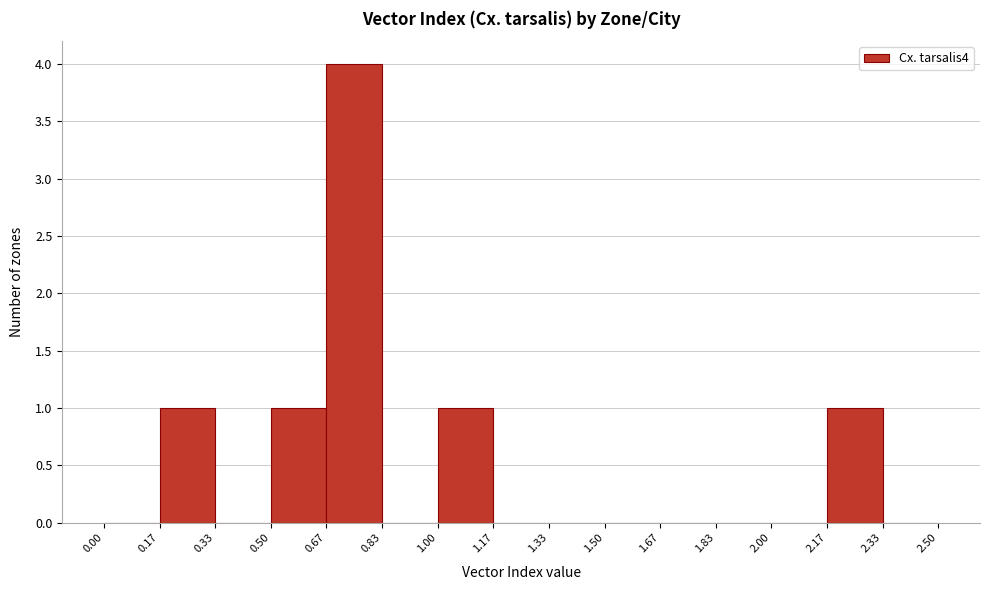

Reading left to right, list every bar in this chart as the range it spans on the x-axis followed by its height. The values are not printed on the chart, so give them approximately, as read against the axis.

0.00 to 0.17: 0
0.17 to 0.33: 1
0.33 to 0.50: 0
0.50 to 0.67: 1
0.67 to 0.83: 4
0.83 to 1.00: 0
1.00 to 1.17: 1
1.17 to 1.33: 0
1.33 to 1.50: 0
1.50 to 1.67: 0
1.67 to 1.83: 0
1.83 to 2.00: 0
2.00 to 2.17: 0
2.17 to 2.33: 1
2.33 to 2.50: 0